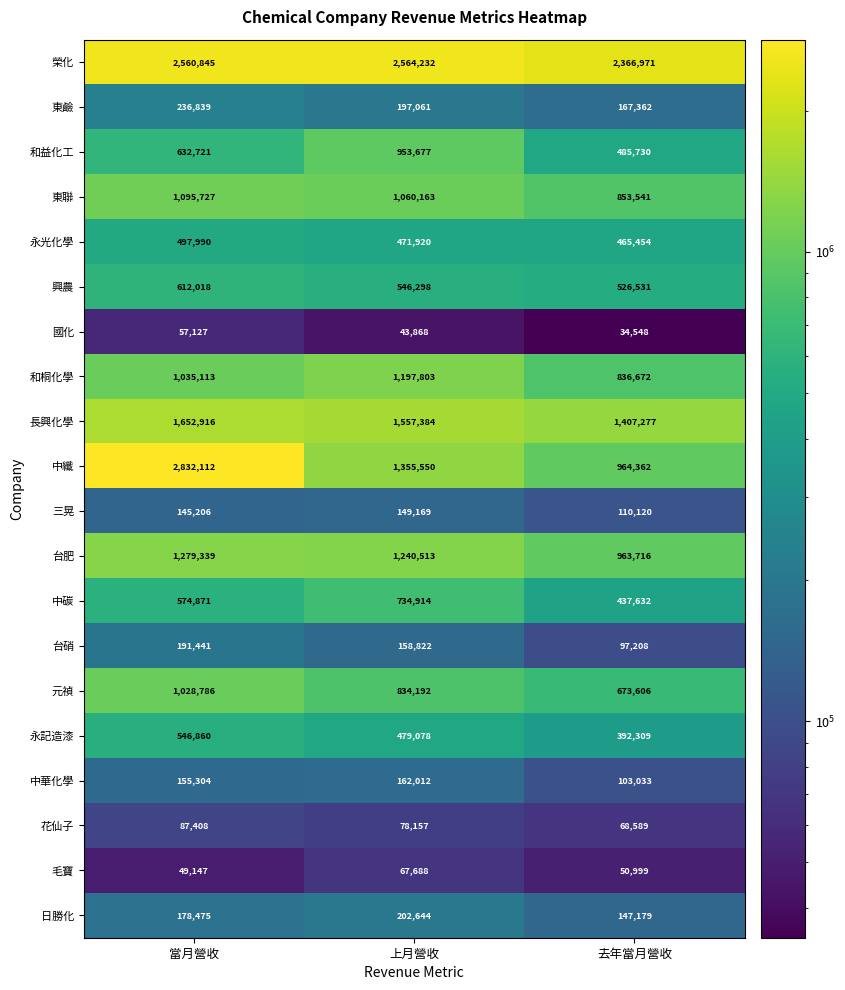

List the labels in order of 和桐化學 value, largest first.

上月營收, 當月營收, 去年當月營收